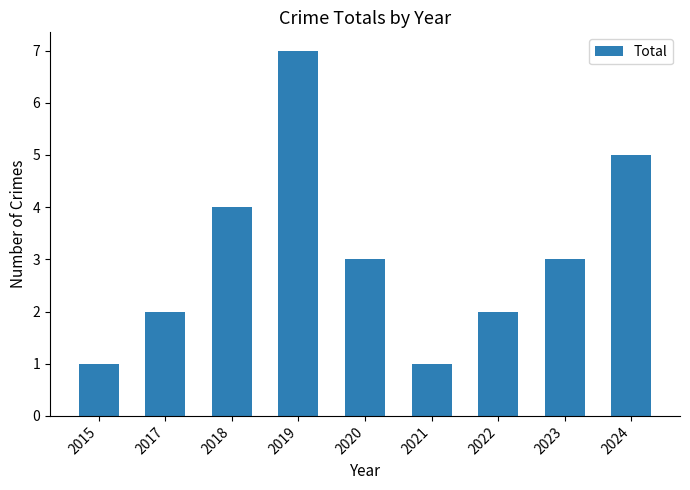

Where is the data nearest to the value 4?

2018